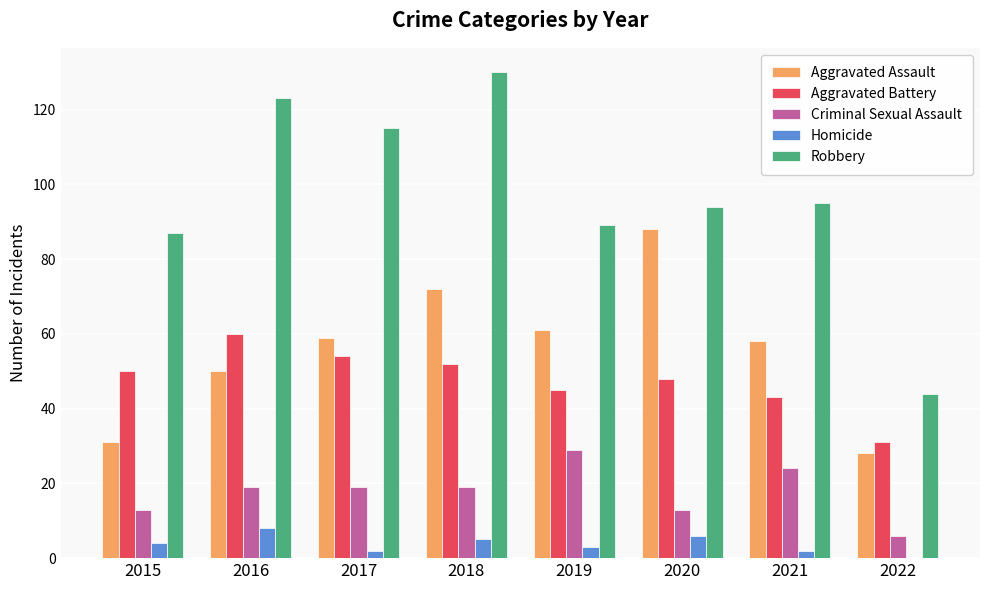

Reading right to left, what are all the values shown in this chart?

Aggravated Assault: 2022=28	2021=58	2020=88	2019=61	2018=72	2017=59	2016=50	2015=31
Aggravated Battery: 2022=31	2021=43	2020=48	2019=45	2018=52	2017=54	2016=60	2015=50
Criminal Sexual Assault: 2022=6	2021=24	2020=13	2019=29	2018=19	2017=19	2016=19	2015=13
Homicide: 2022=0	2021=2	2020=6	2019=3	2018=5	2017=2	2016=8	2015=4
Robbery: 2022=44	2021=95	2020=94	2019=89	2018=130	2017=115	2016=123	2015=87